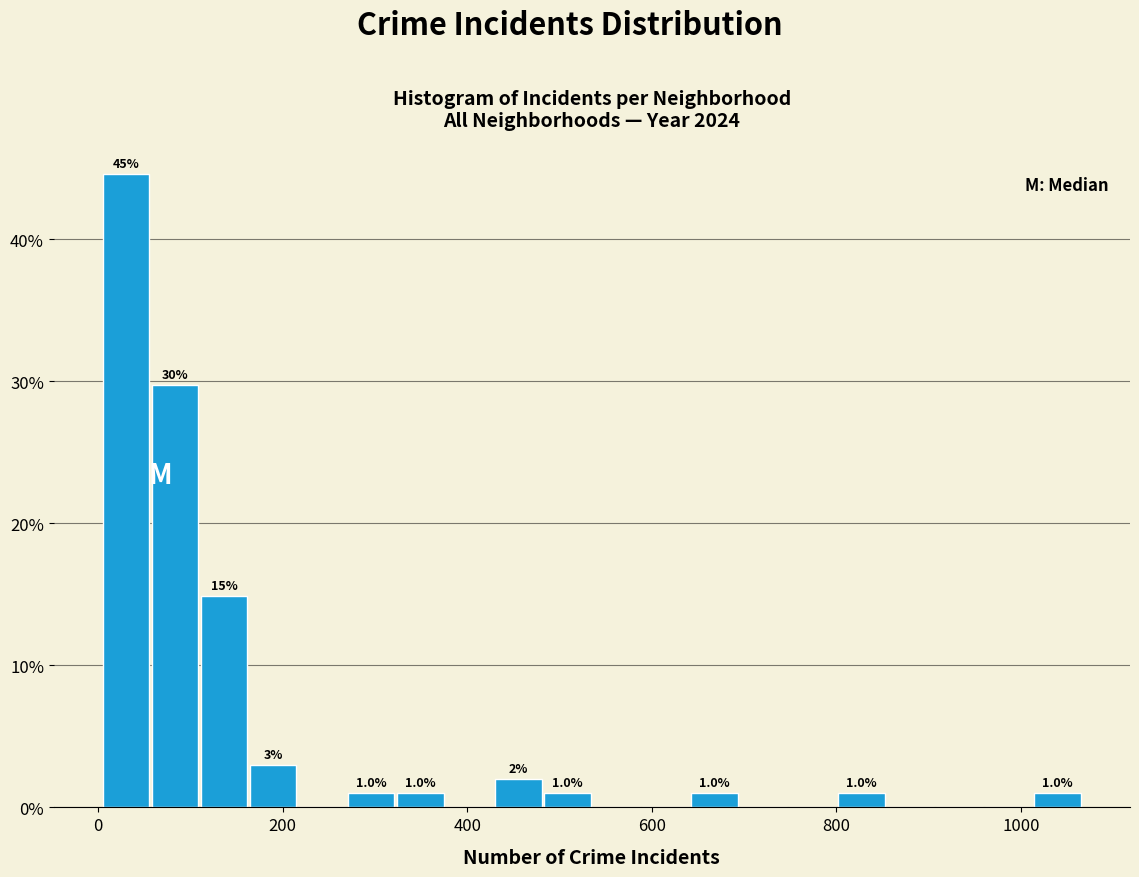

Around what value on the x-axis is the tallest bar? Give the approximate position of its centre, as read against the axis.

40